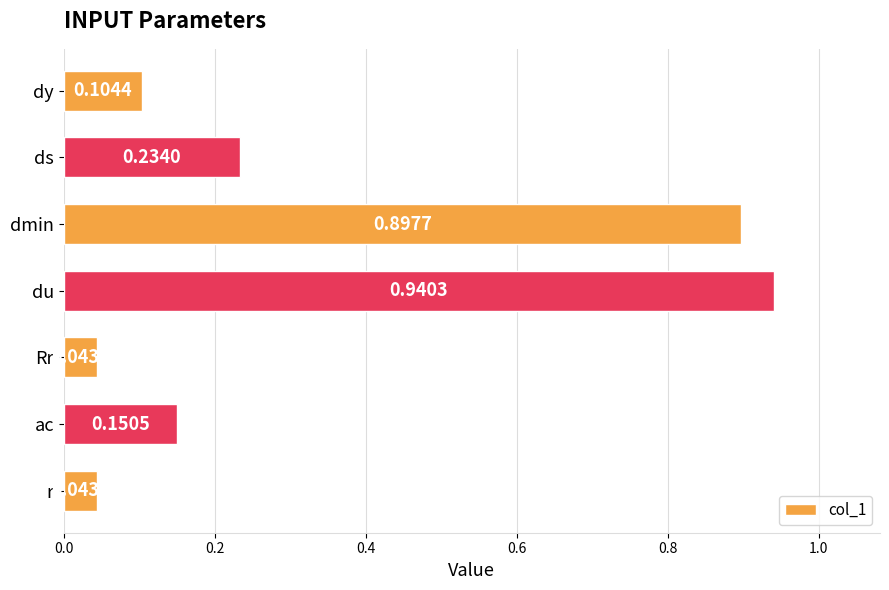

Between ac and Rr, which is larger?

ac